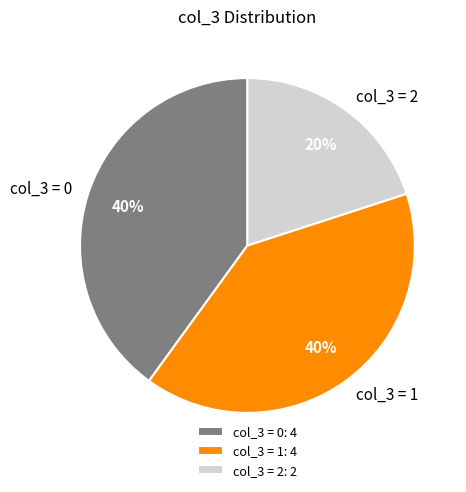

What percentage is the col_3 = 2 slice, to the nearest percent?

20%